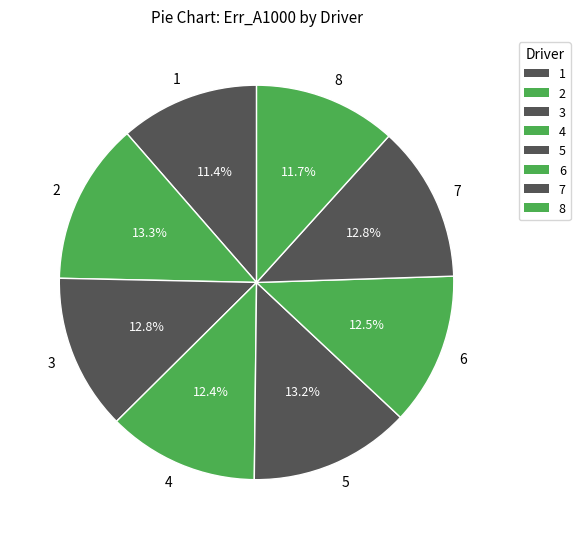

True or false: 5 accounts for 13% of the total.

True